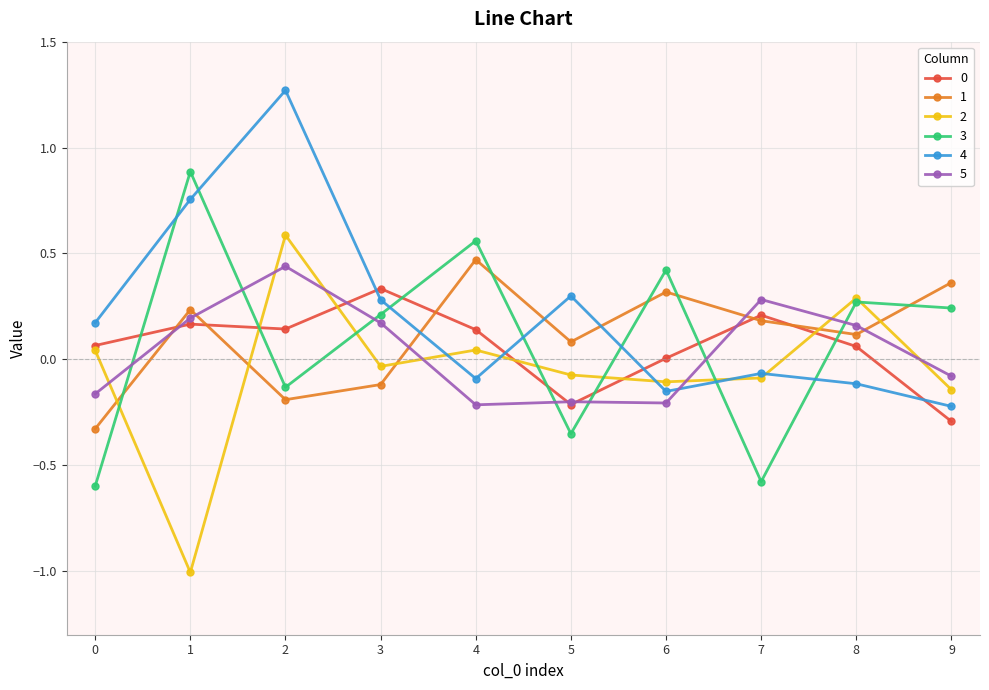

What is the difference between the highest and lowest values at 9?

0.7